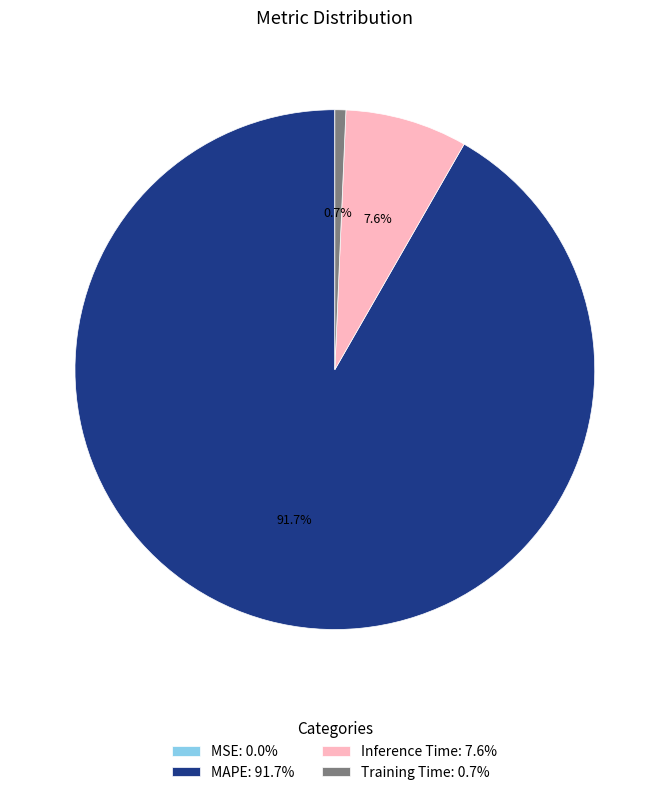

Which slice represents more than half of the pie?

MAPE